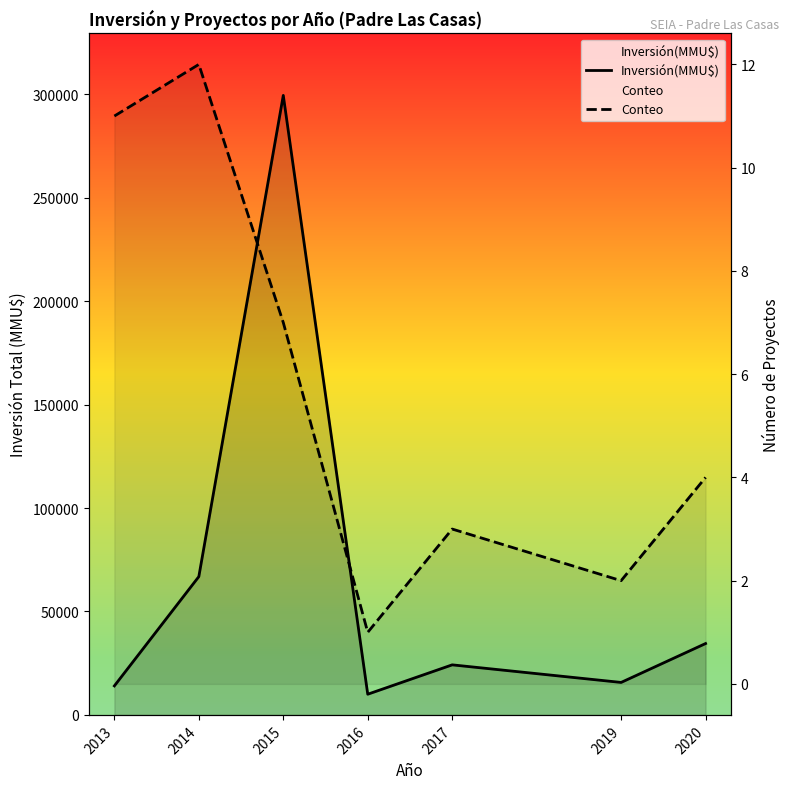

What is the average value of the Conteo series?

6